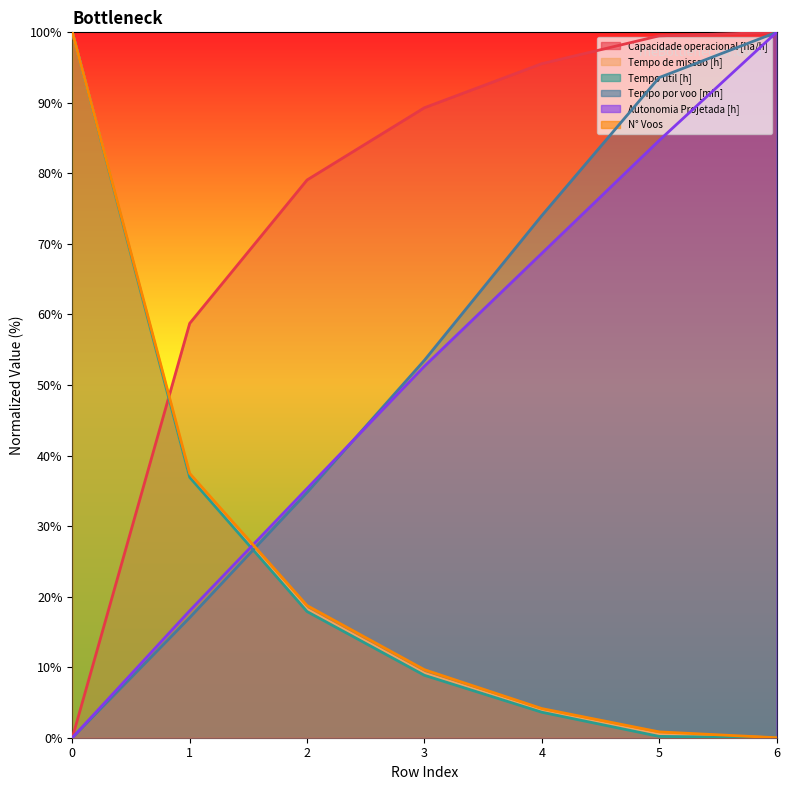

What is the sum of all Tempo de missao [h] values?

168.6